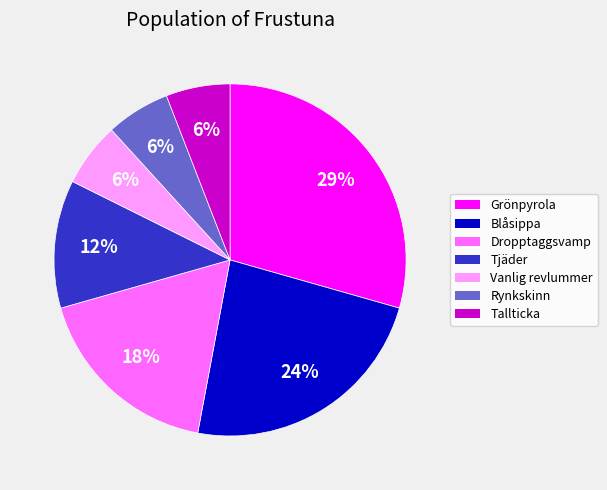

To the nearest percent, what is the combined percentage of Tjäder and Vanlig revlummer?

18%